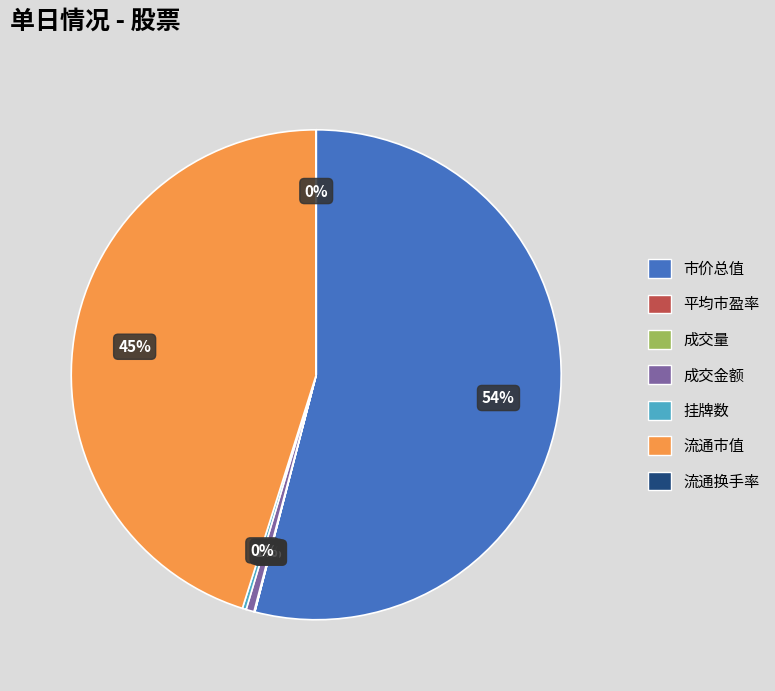

The 流通市值 slice represents 57% of the pie. True or false?

False